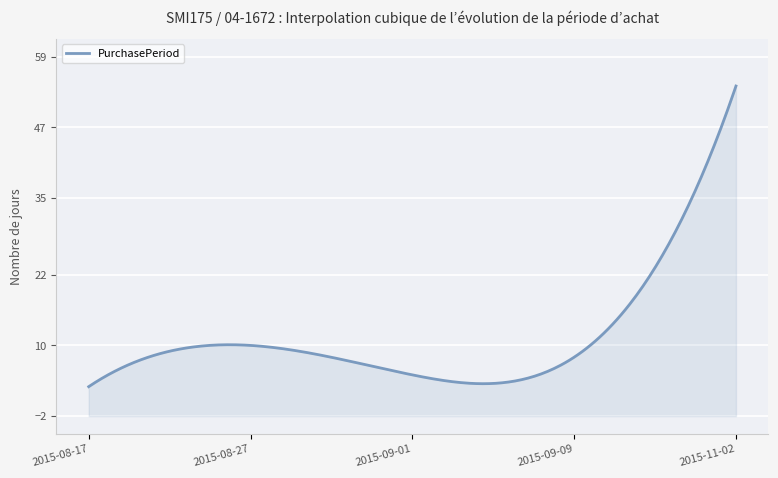

How many interior local valleys (lower than both neighbors) does the data have?

1